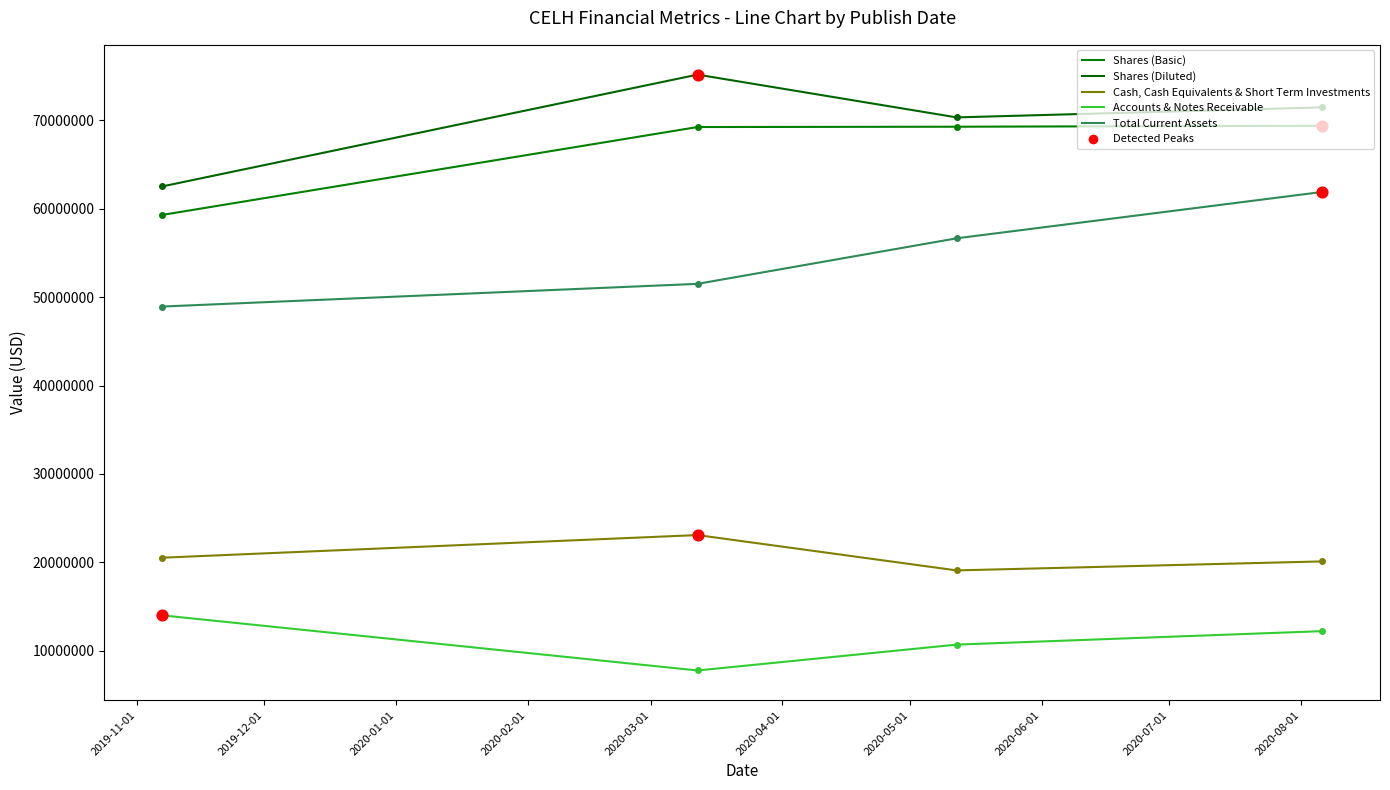

How many lines are shown in the chart?

5